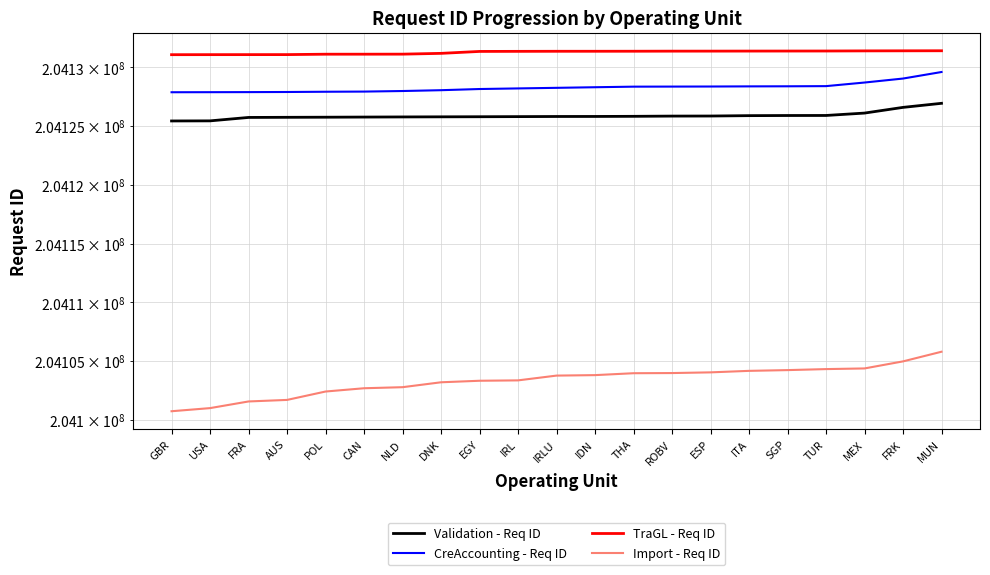

How many distinct data groups are displayed?

4